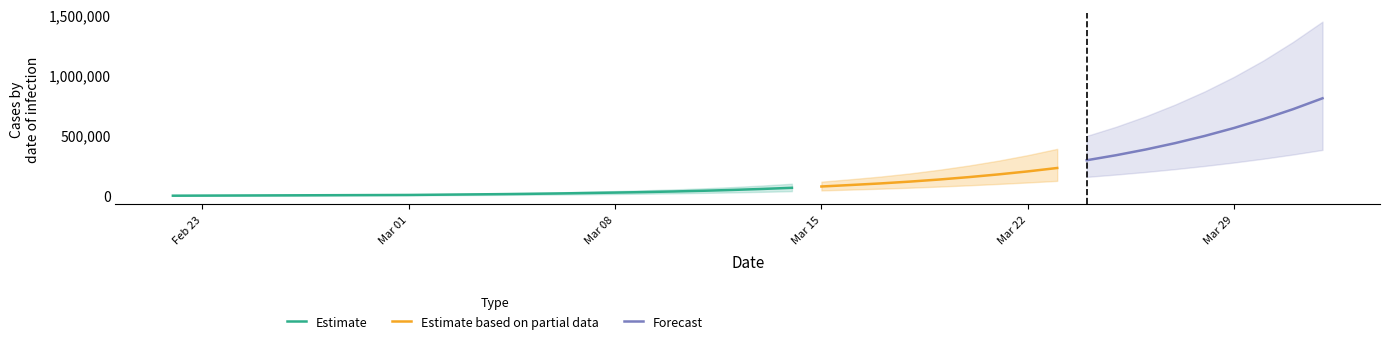

What is the maximum value for Estimate?

66089